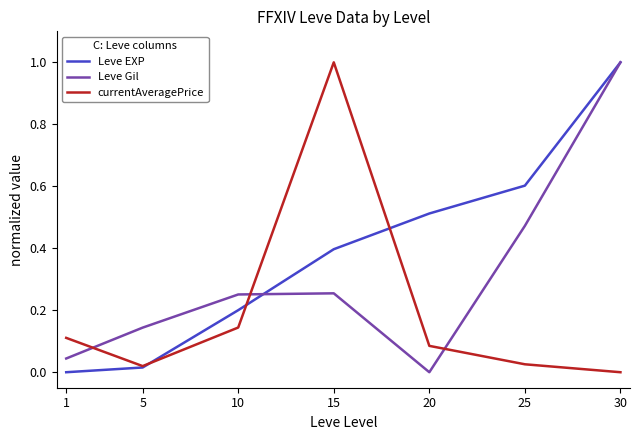

Between 1 and 30, which series saw the biggest shift?

Leve EXP